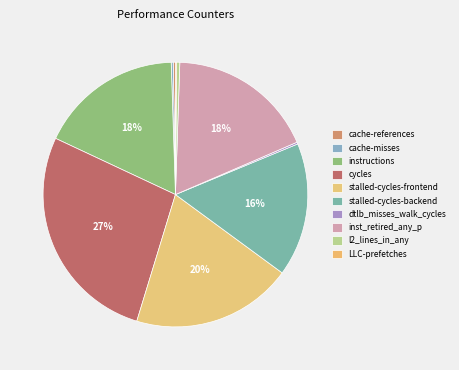

Which category has the biggest portion of the pie?

cycles